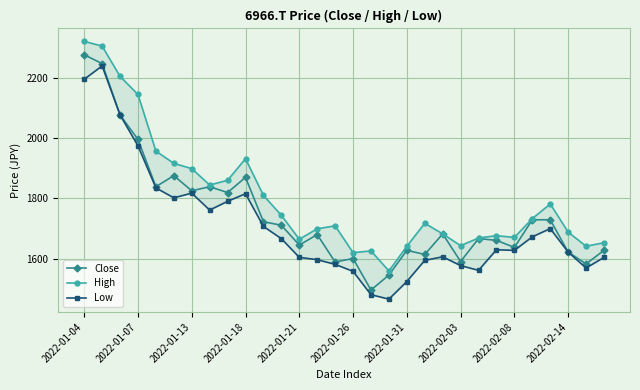

Where does the Low series first go above 1629?

2022-01-04